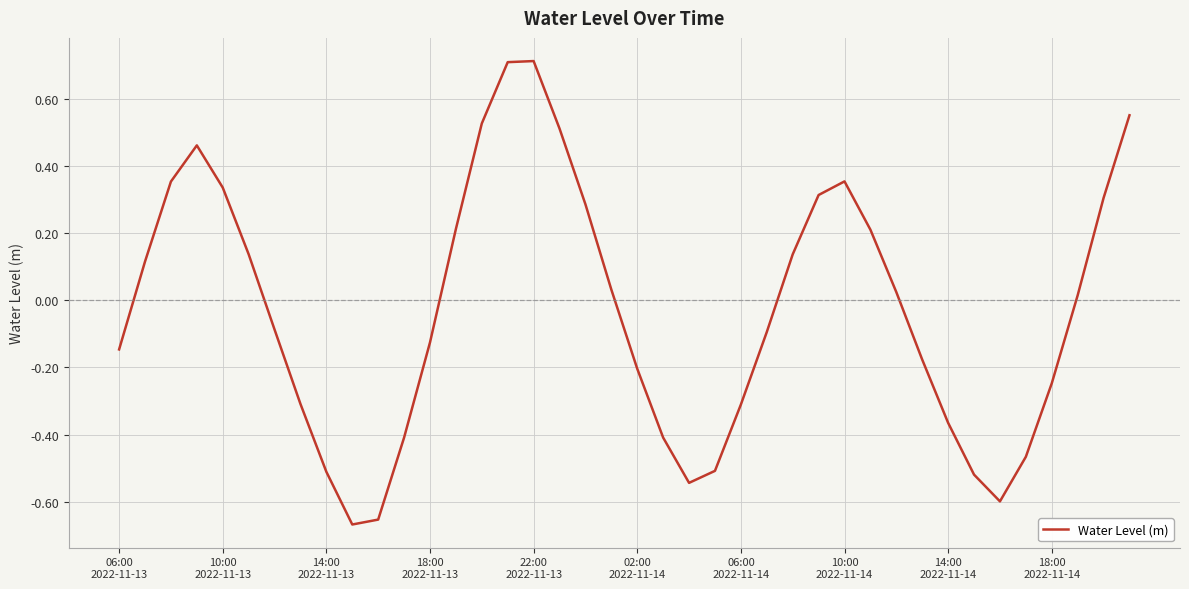

What is the greatest value displayed?

0.7